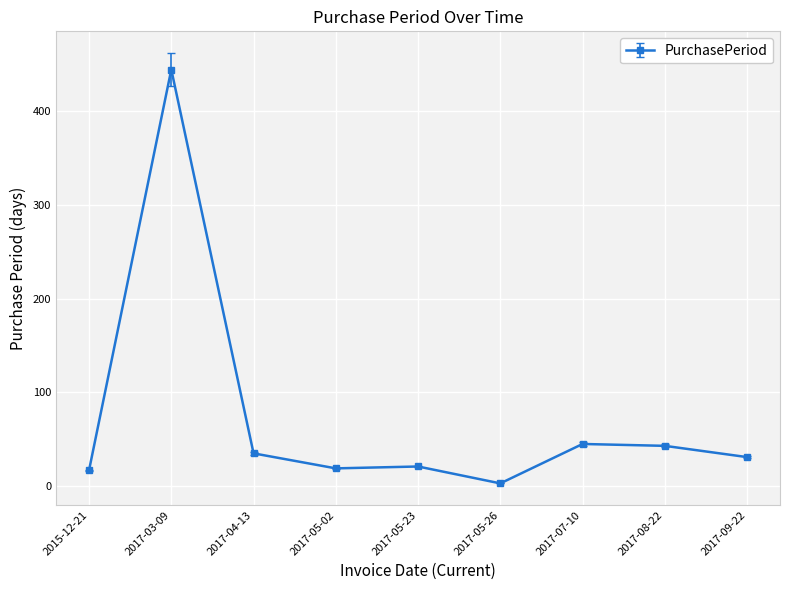

What is the label of the 9th point from the left?

2017-09-22